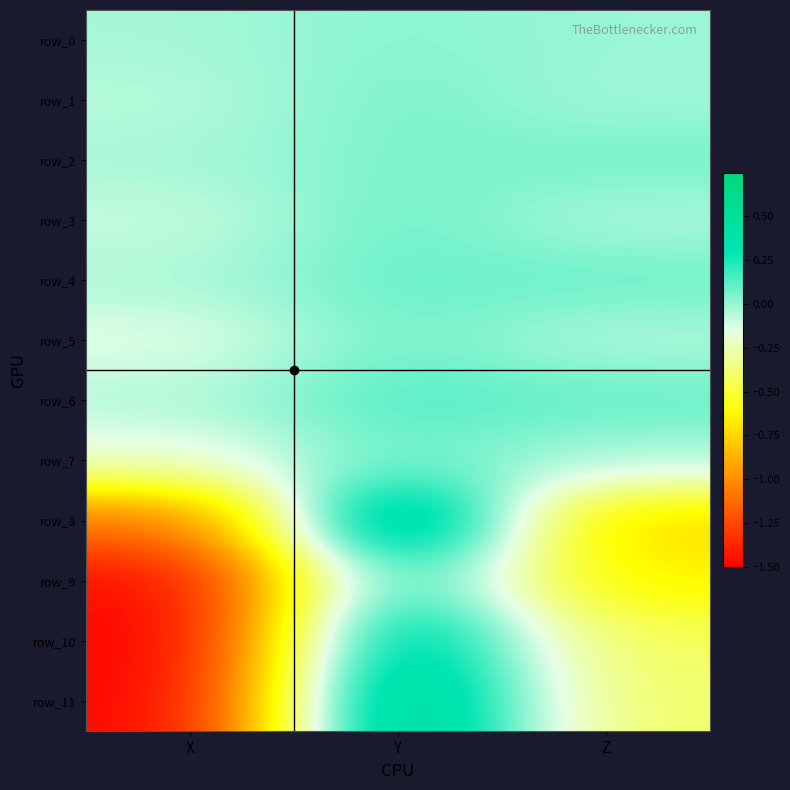

The row_8 series shows 1.2 at Y. True or false?

False